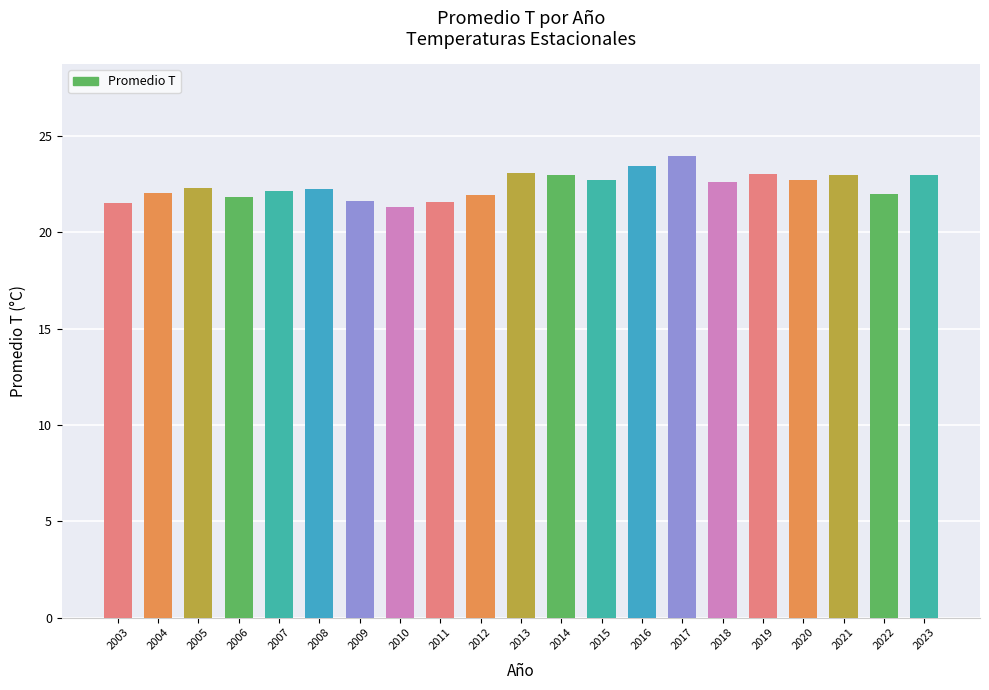

What is the value of the 20th bar from the left?

22.0